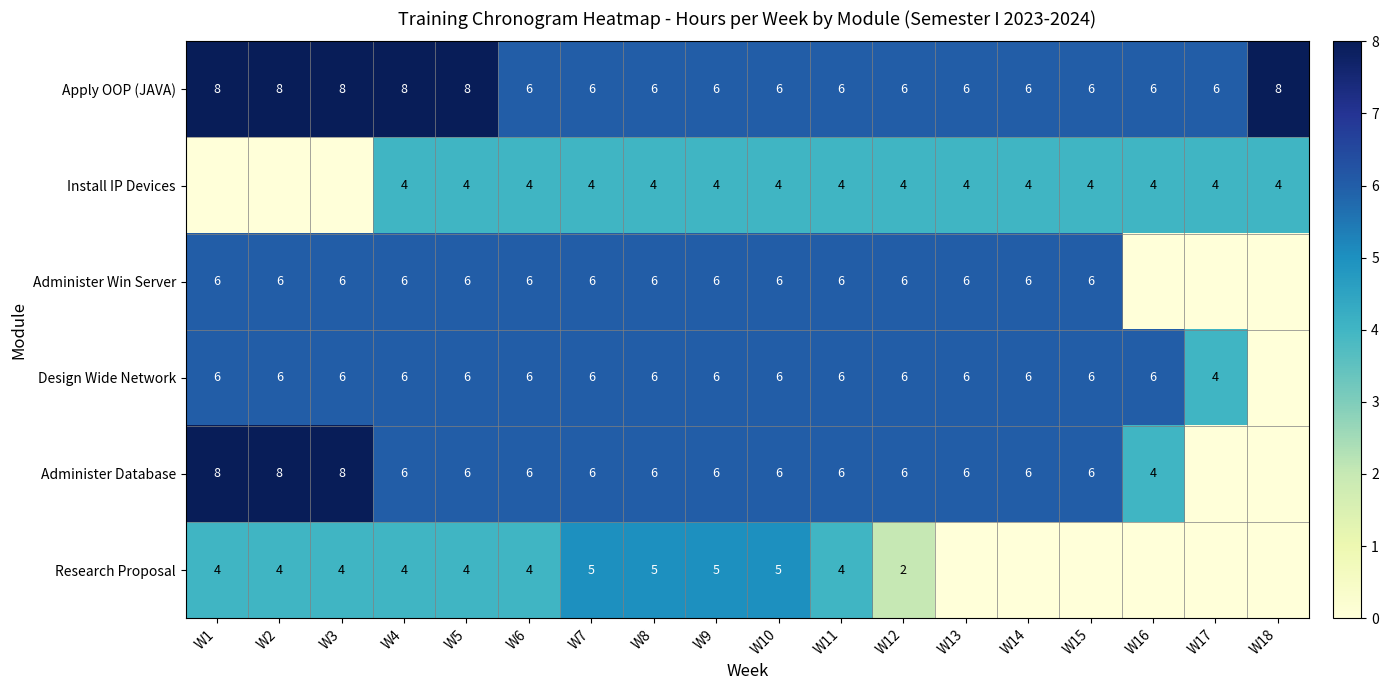

Read the Apply OOP (JAVA) value at W2.

8